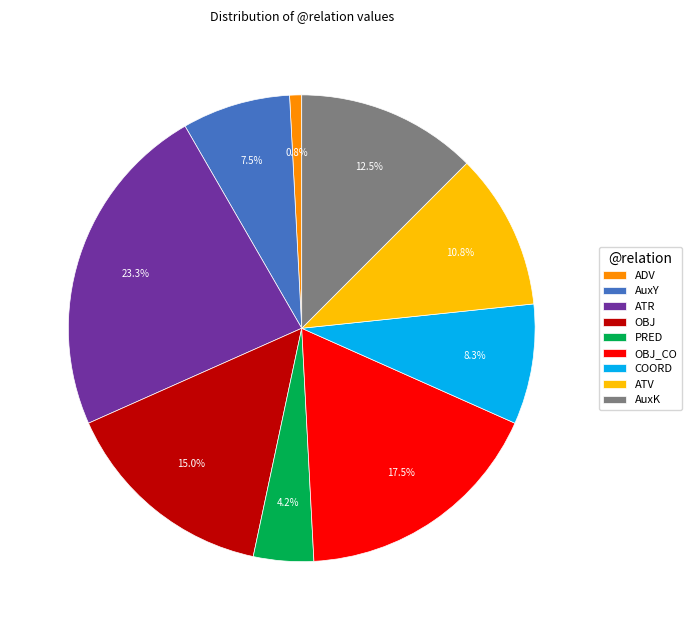

How much of the chart is everything except COORD?

91.7%